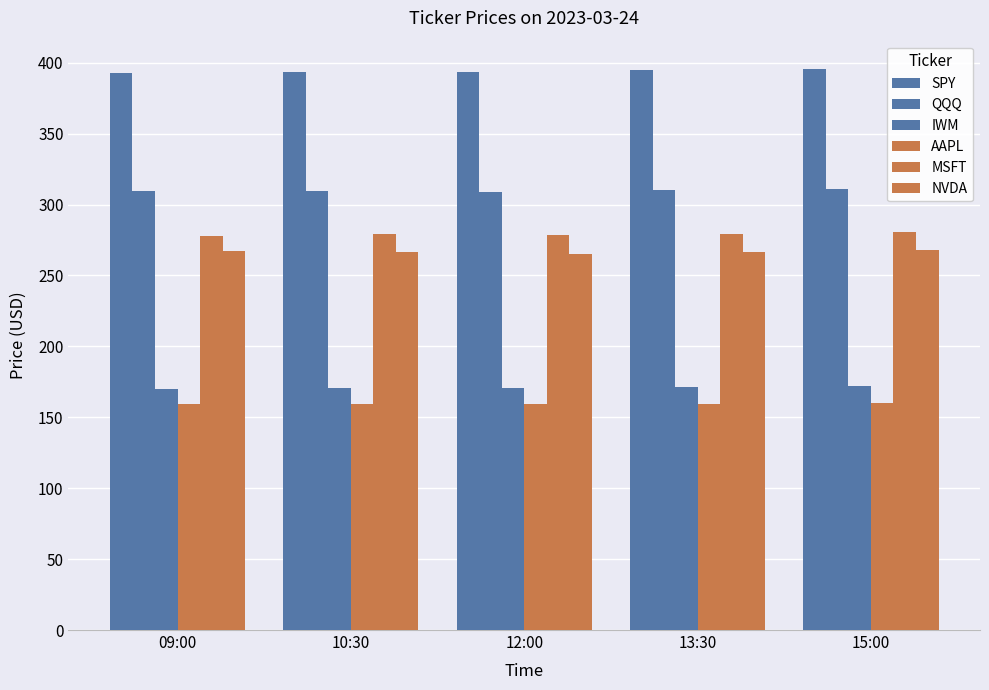

Reading left to right, transcribe all the data shown in this chart.

SPY: 09:00=392.4	10:30=393.1	12:00=393.6	13:30=394.7	15:00=395.7
QQQ: 09:00=309.2	10:30=309.4	12:00=309.1	13:30=309.9	15:00=310.9
IWM: 09:00=170.0	10:30=170.5	12:00=170.6	13:30=171.1	15:00=171.8
AAPL: 09:00=159.0	10:30=159.1	12:00=159.3	13:30=159.7	15:00=160.2
MSFT: 09:00=277.9	10:30=279.3	12:00=278.5	13:30=278.9	15:00=280.5
NVDA: 09:00=267.1	10:30=266.8	12:00=265.5	13:30=266.3	15:00=267.8